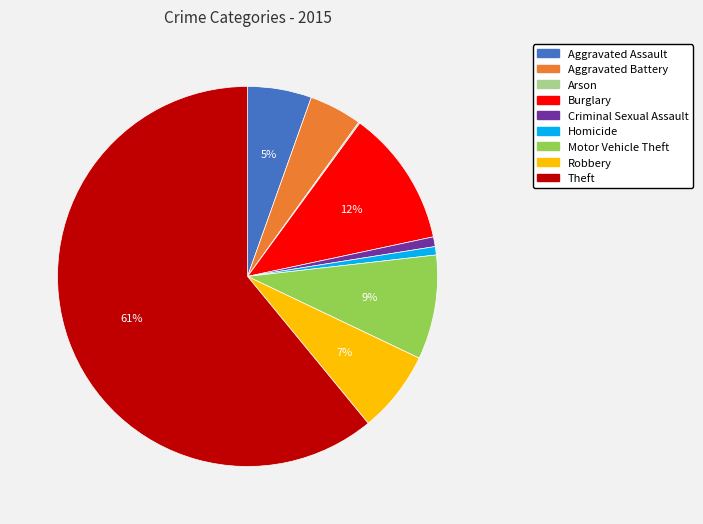

To the nearest percent, what portion does Homicide represent?

1%